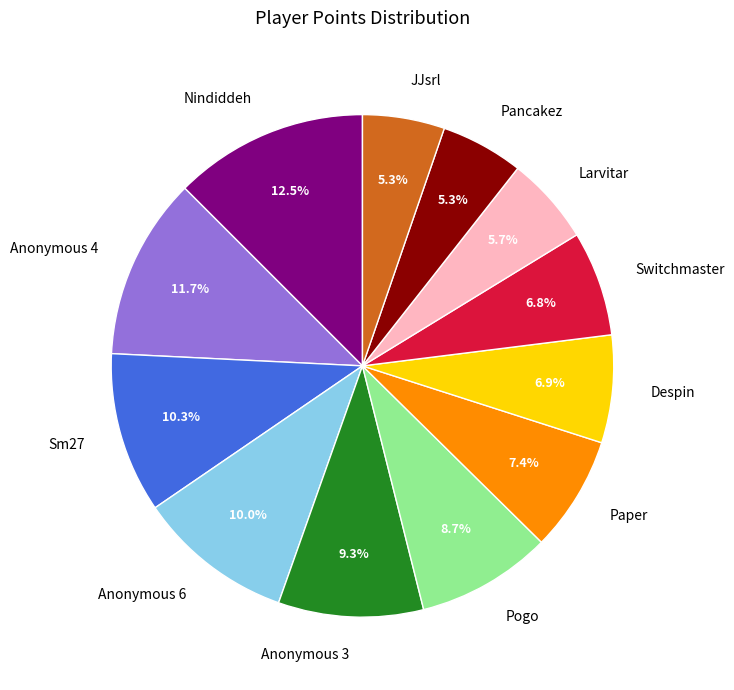

Count the number of slices in the pie.

12